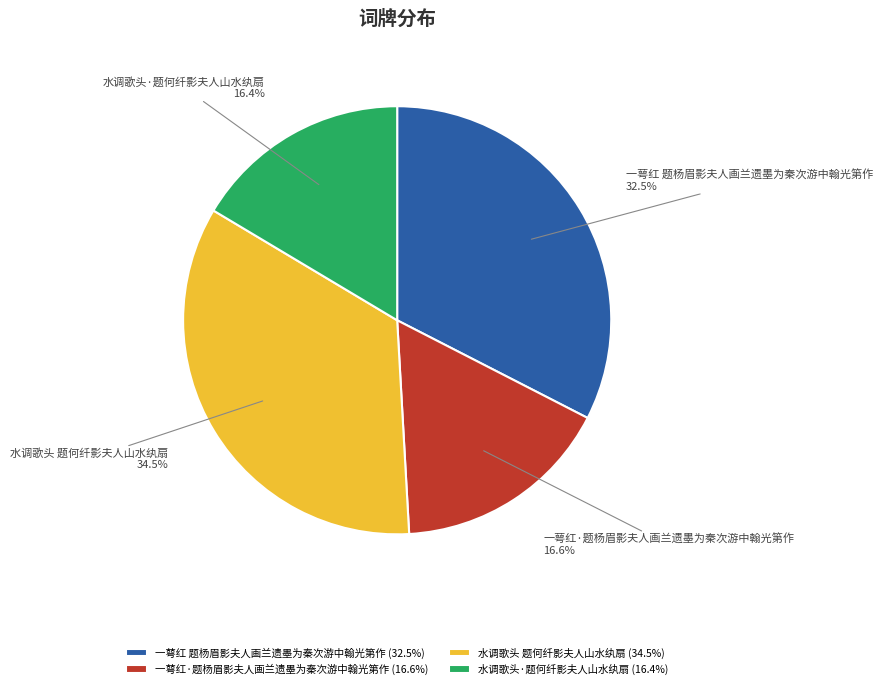

To the nearest percent, what percentage of the pie is 一萼红·题杨眉影夫人画兰遗墨为秦次游中翰光第作?

17%